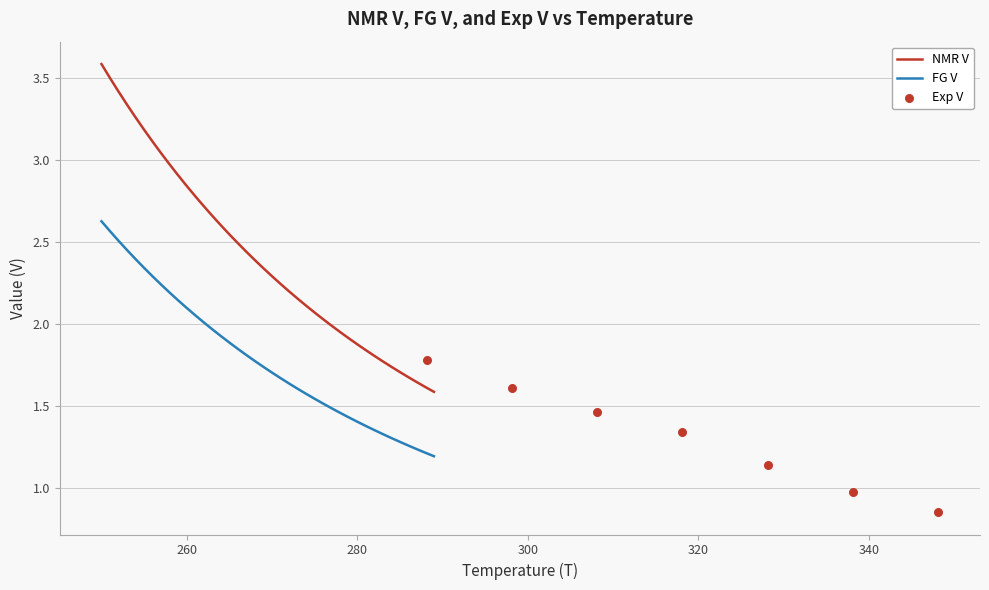

Which series has the largest total across all categories?

fg_t